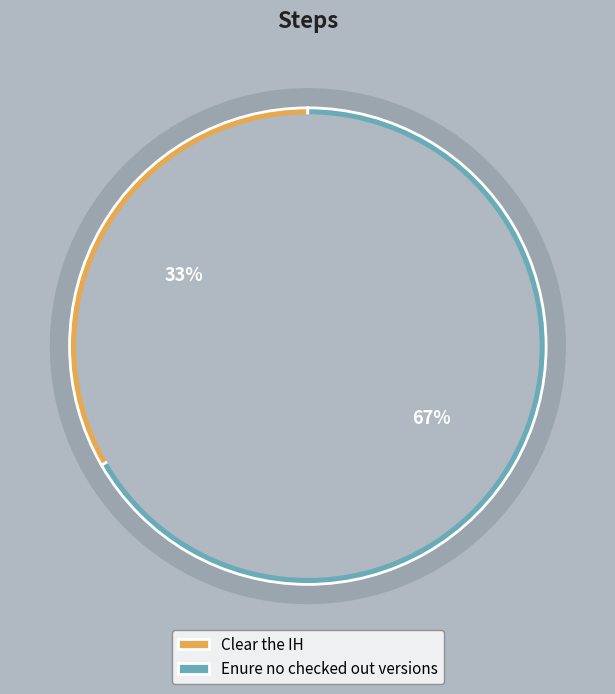

What is the change in value from Clear the IH to Enure no checked out versions?

+1